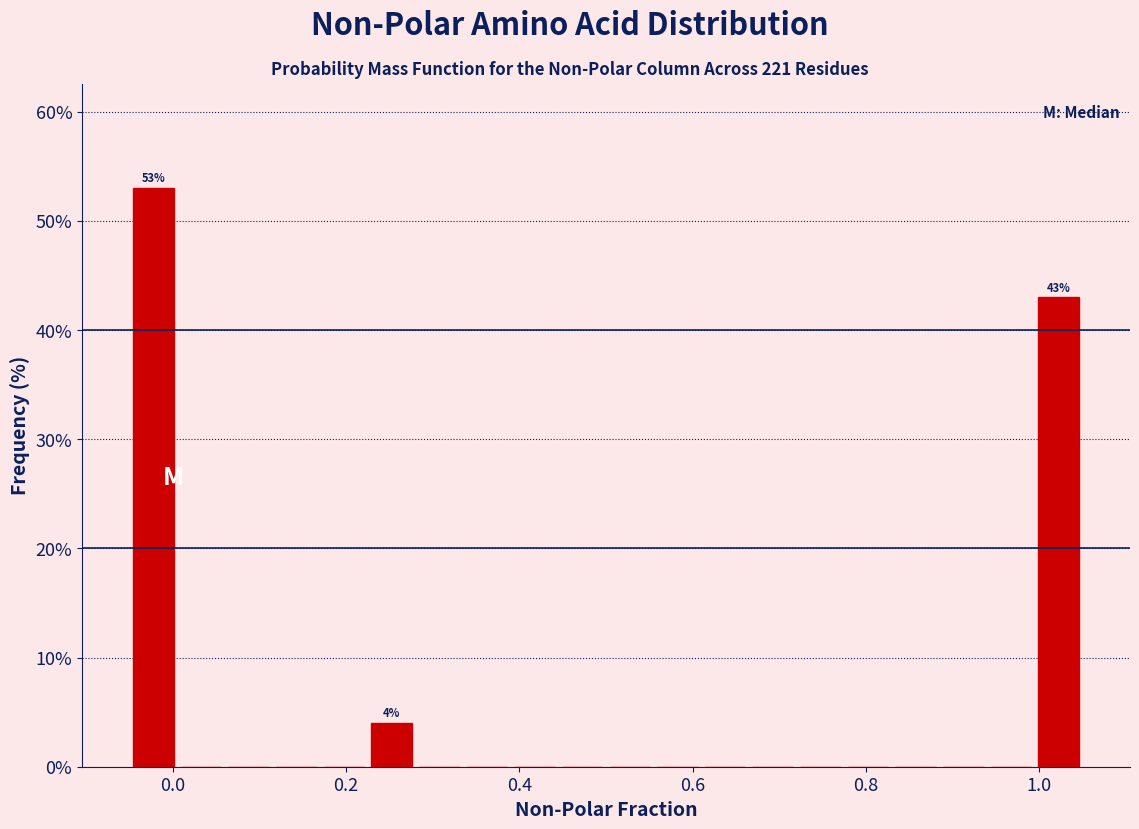

Read against the x-axis, roughly where is the centre of the tallest bar?

-0.02